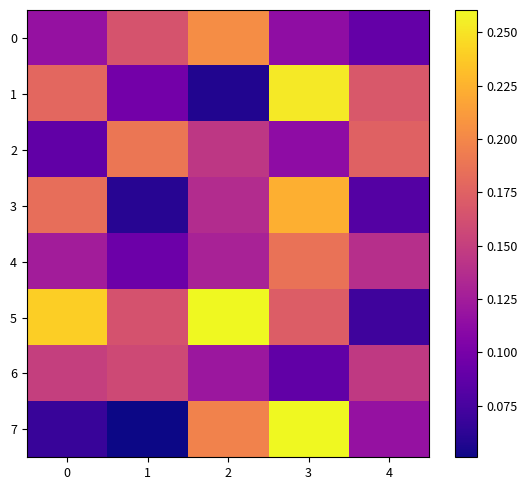

Which series has the largest range (max minus min)?

7